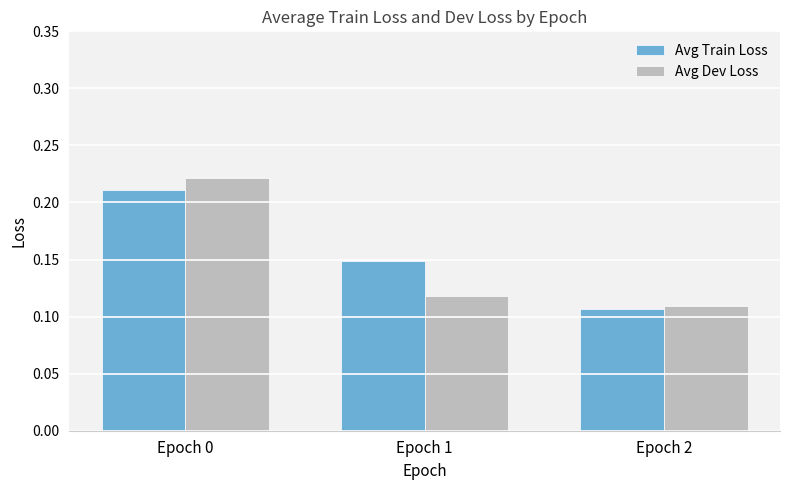

What is the sum of the Avg Train Loss values at Epoch 2 and Epoch 0?

0.3